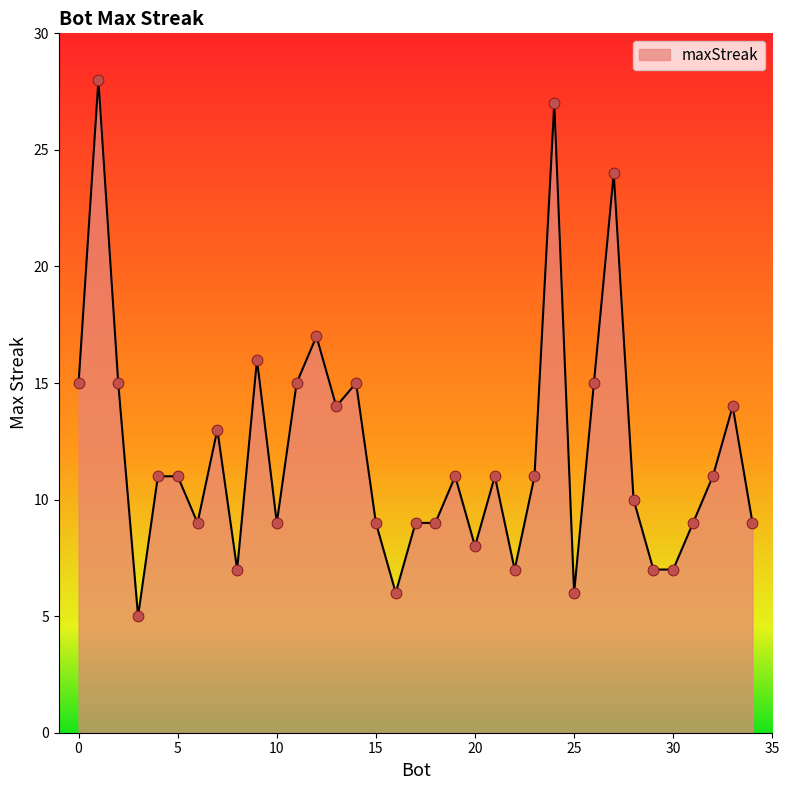

What is the difference between the maximum and minimum values?

23